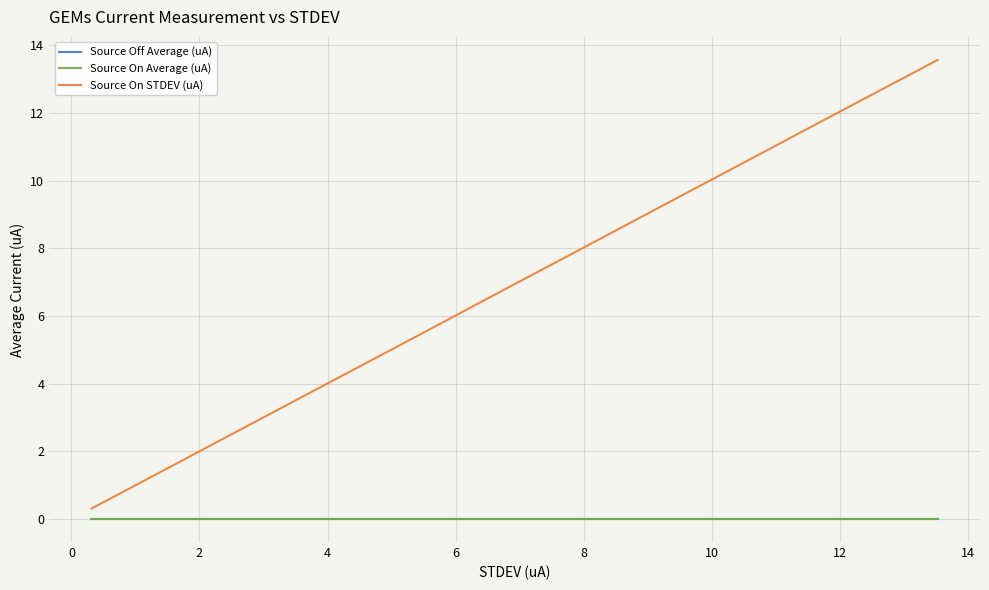

What is the value of the Source On STDEV (uA) point at the 8th from the left?

3.4